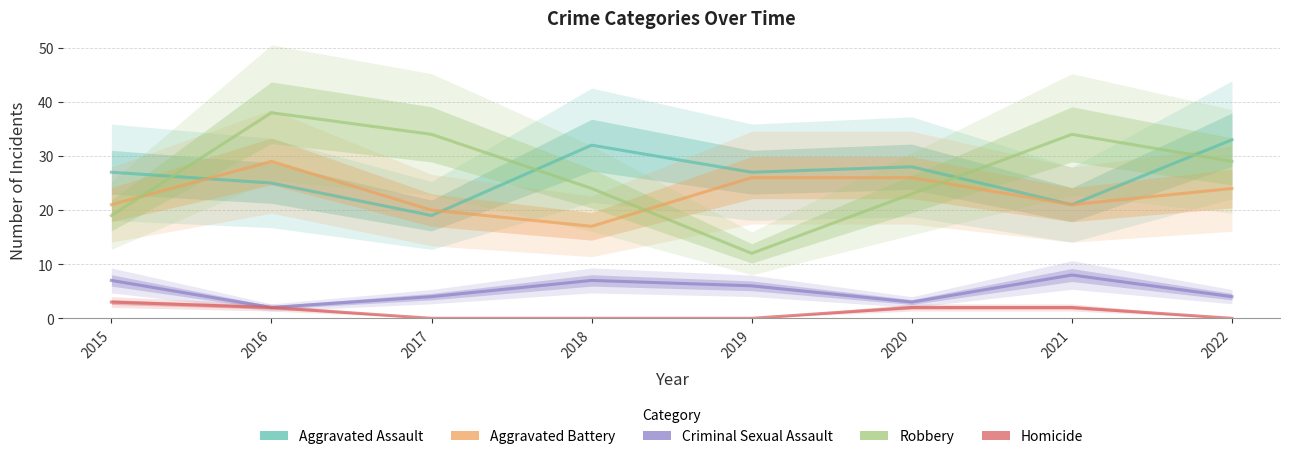

What is the total value across all series at 2021?

86